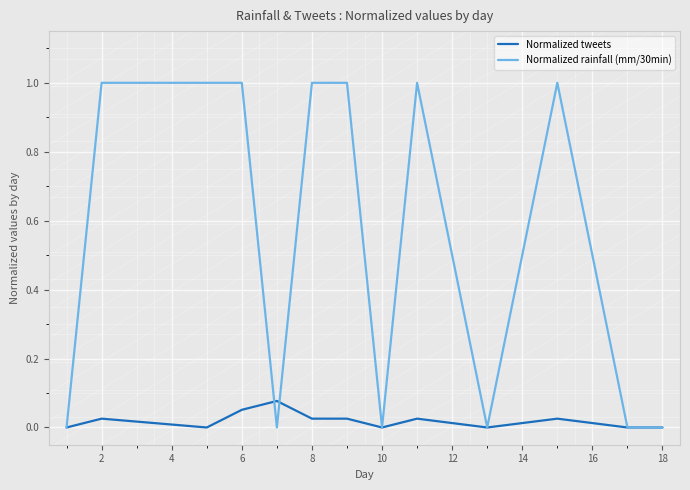

What are all the series names shown in the legend?

Normalized tweets, Normalized rainfall (mm/30min)